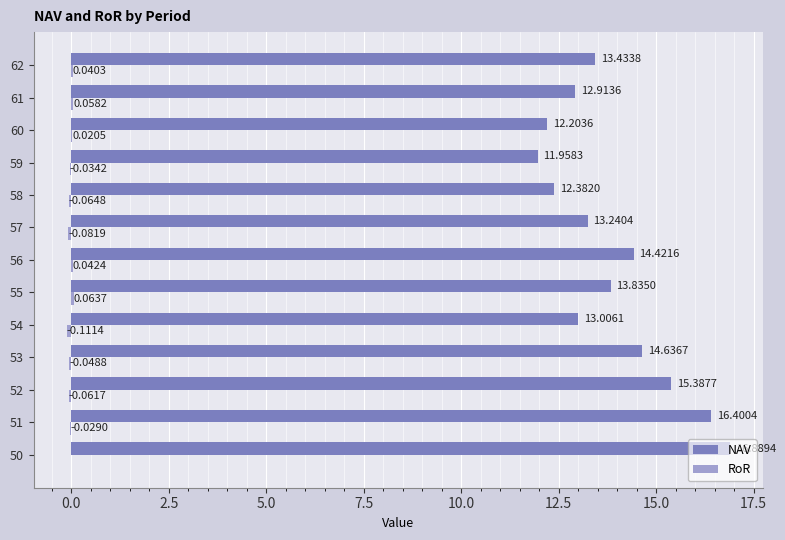

What is the sum of the NAV values at 60 and 53?

26.8